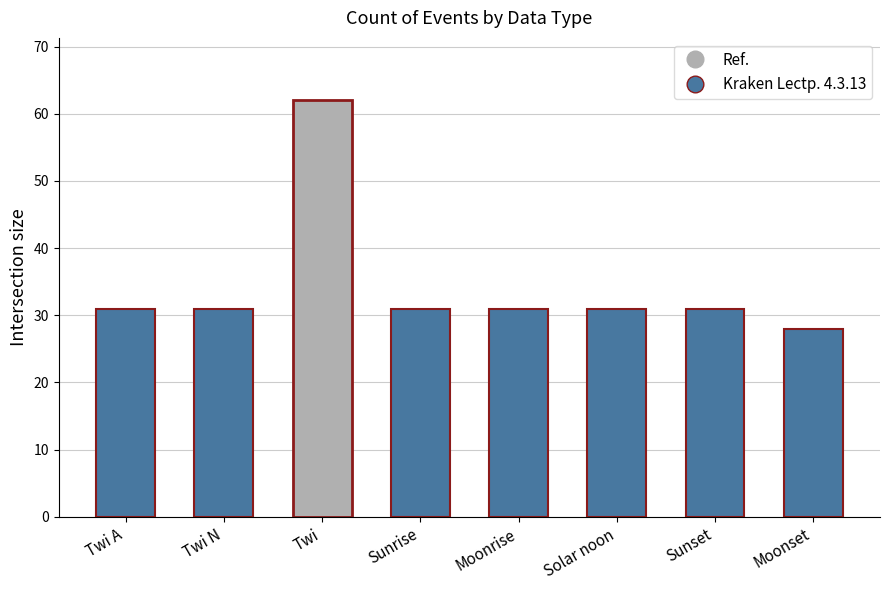

The chart shows a value of 31 at Sunrise. True or false?

True